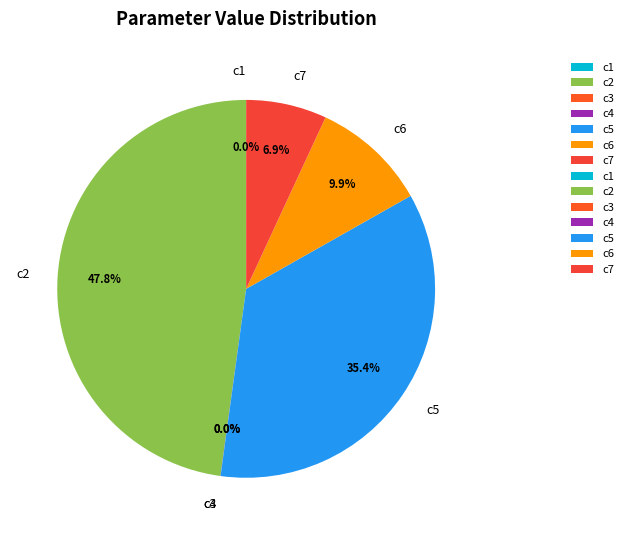

What is the largest slice in the pie chart?

c2